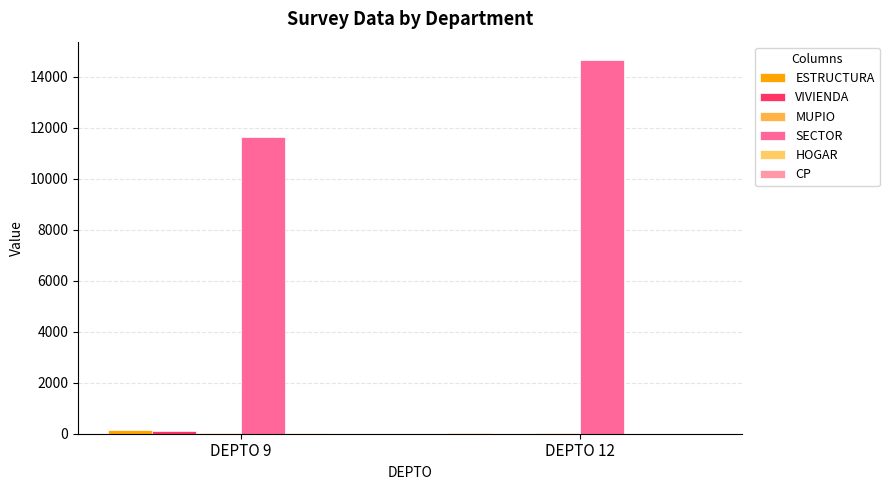

List the labels in order of HOGAR value, largest first.

DEPTO 9, DEPTO 12